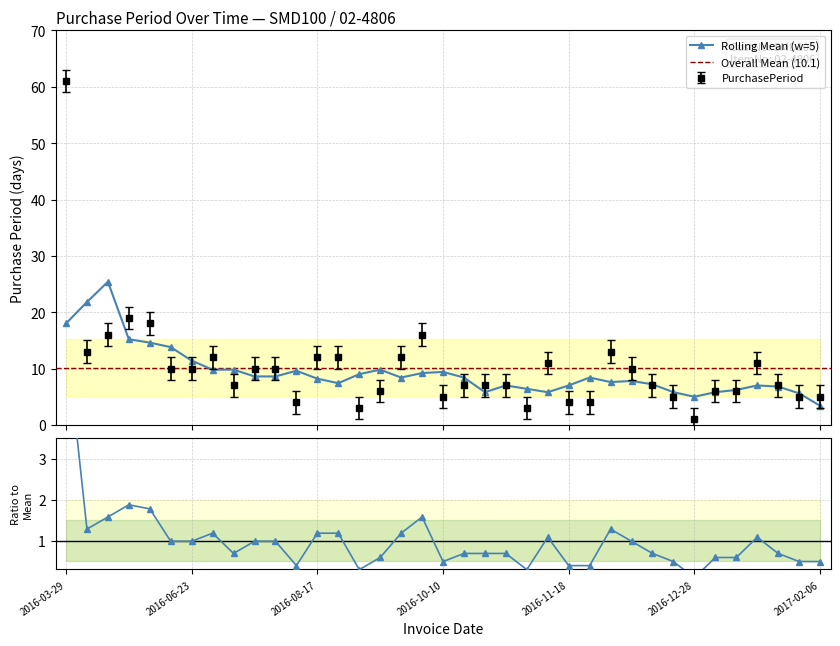

Which category has the highest value across all series?

2016-03-29